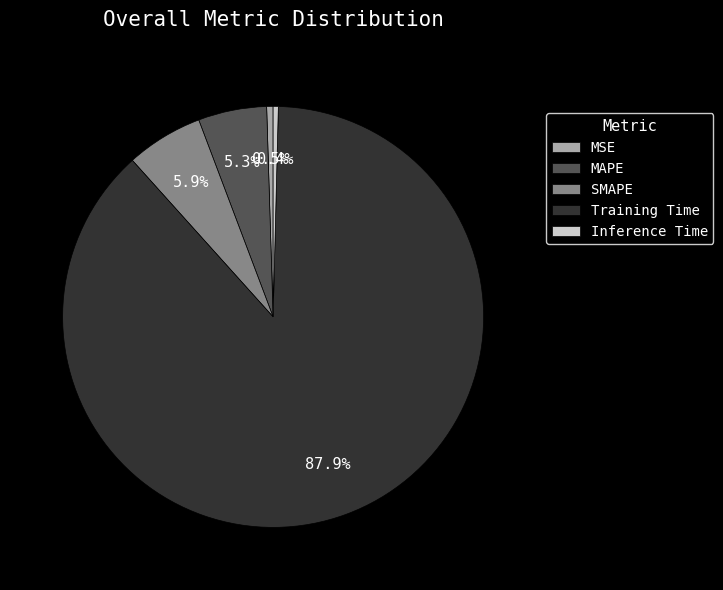

How many segments does this pie chart have?

5